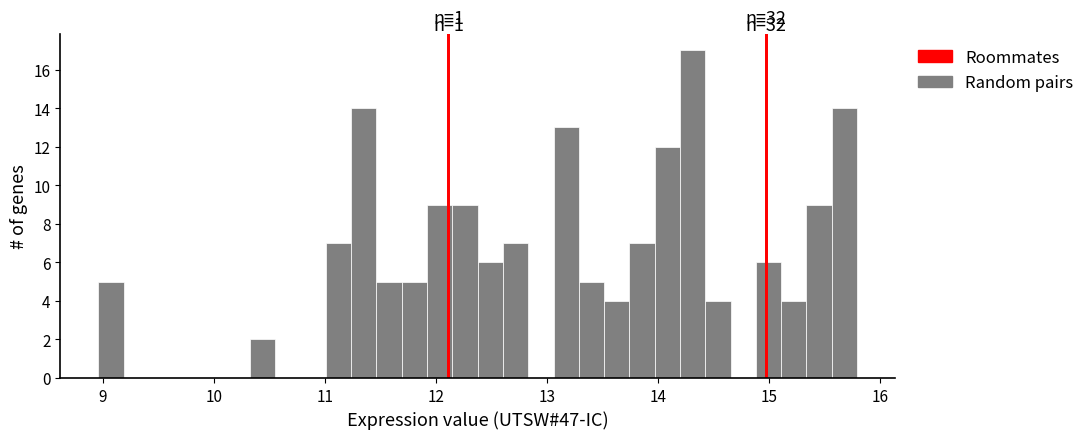

Around what value on the x-axis is the tallest bar? Give the approximate position of its centre, as read against the axis.

14.3